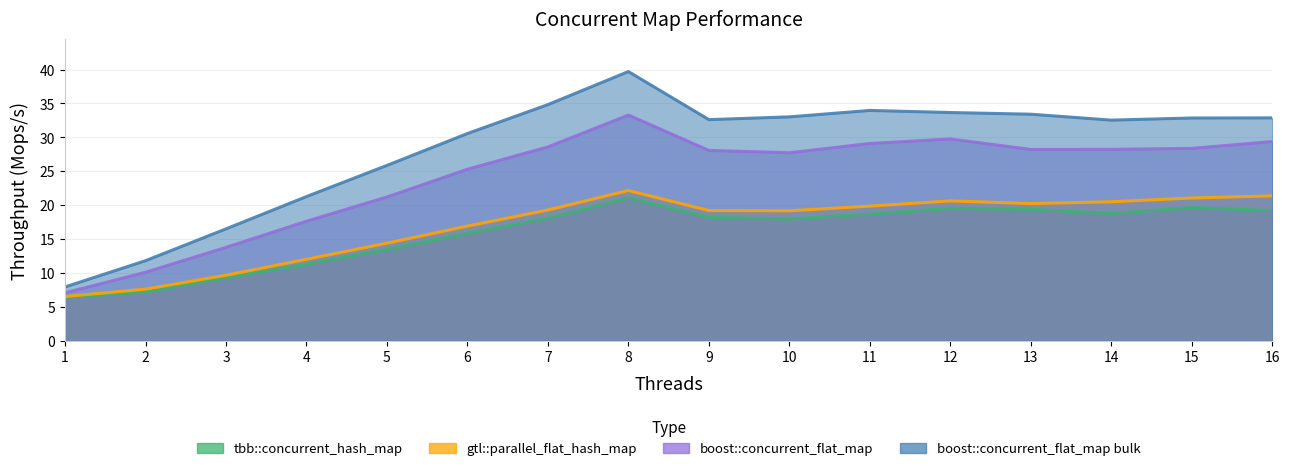

What is the approximate value of boost::concurrent_flat_map bulk at 13?

33.4